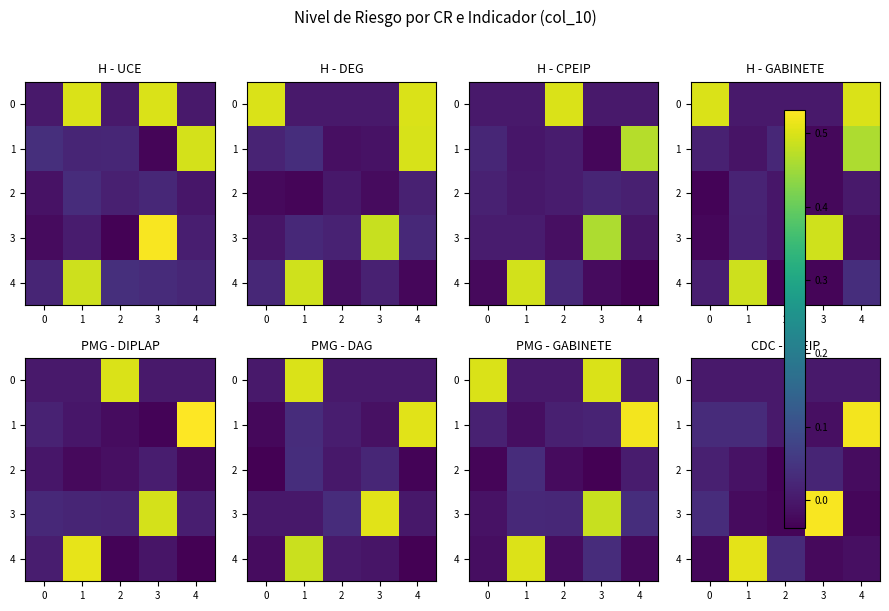

Which has a higher value, 2 or 0?

2